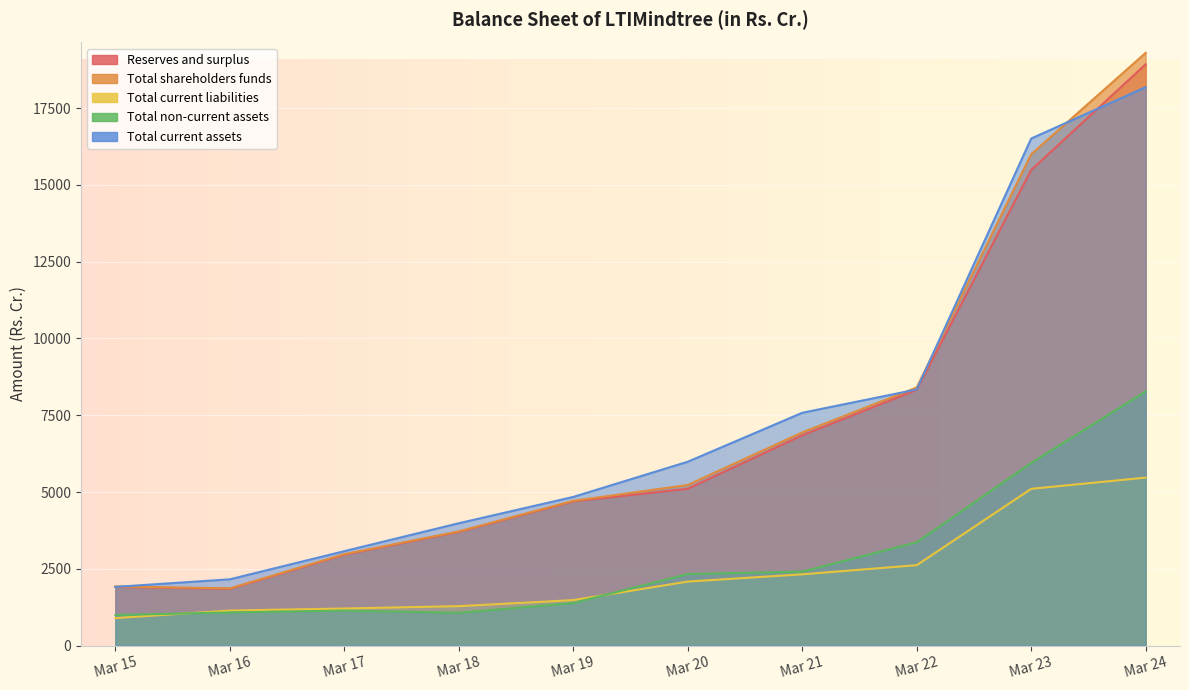

Which series has the widest spread of values?

Total shareholders funds